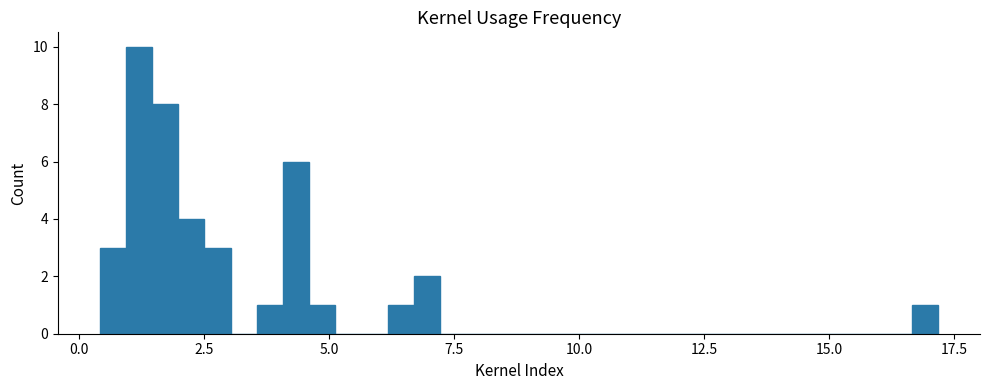

Around what value on the x-axis is the tallest bar? Give the approximate position of its centre, as read against the axis.

1.0